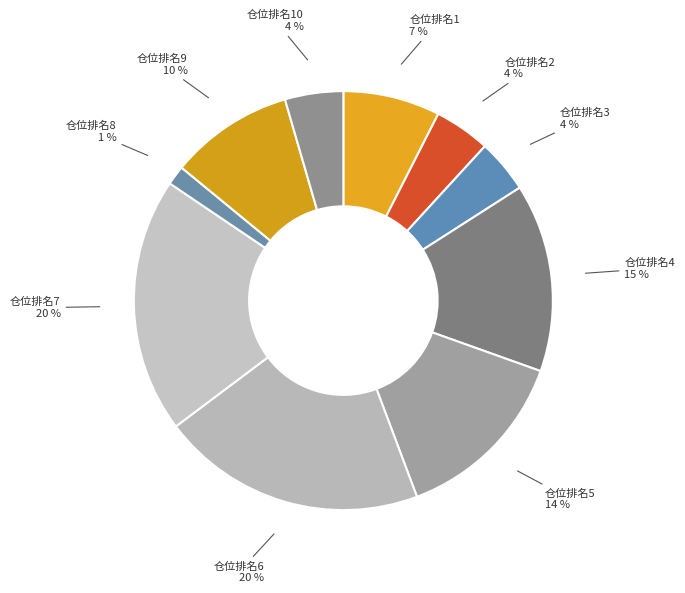

Is there any slice that represents more than half of the pie?

No